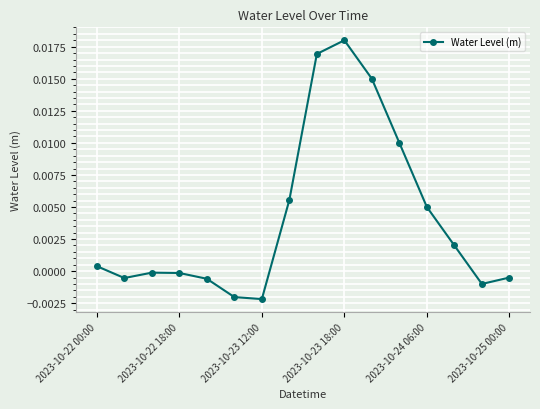

True or false: the data has more than 2 interior local peaks.

False